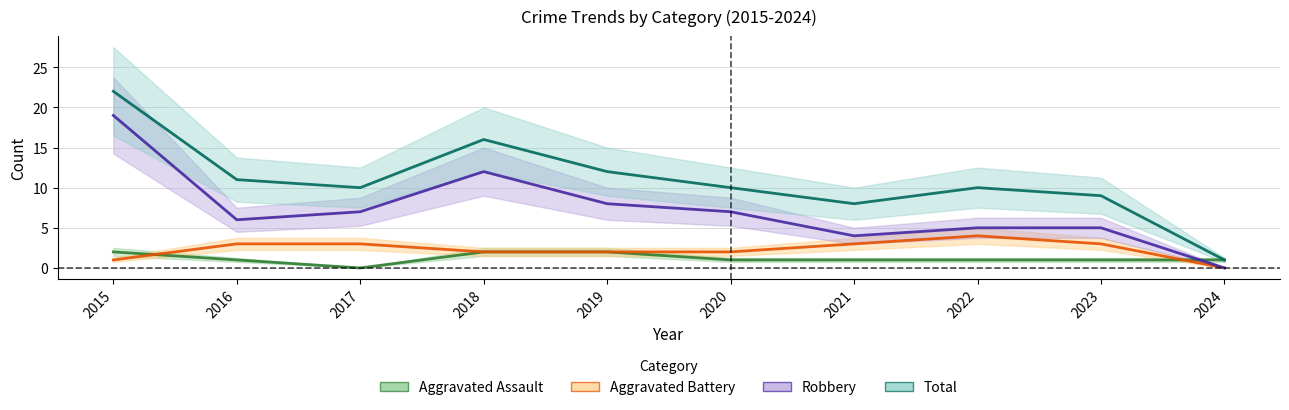

How many intersections are there between Aggravated Battery and Aggravated Assault?

2